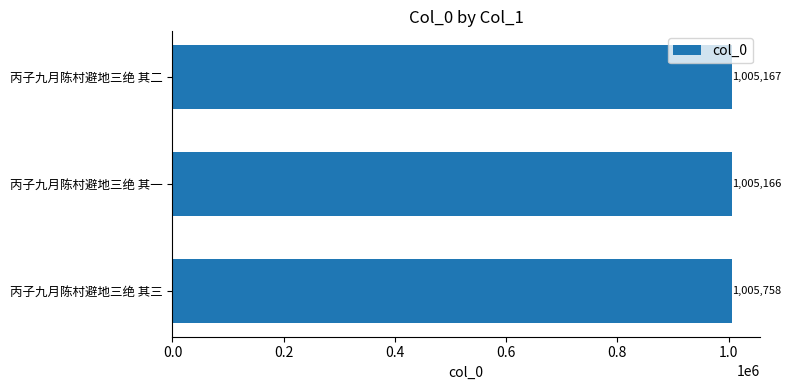

How many bars are there in total?

3